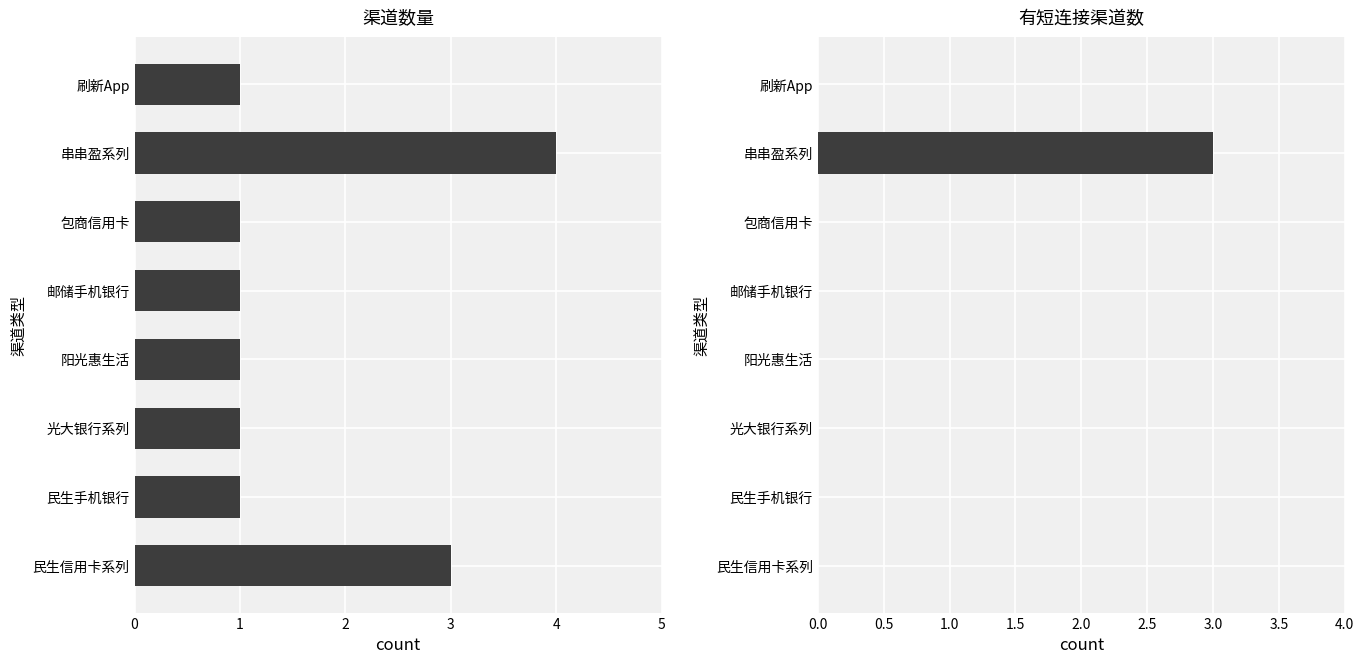

The value of 渠道数量 at 刷新App is 1. True or false?

True